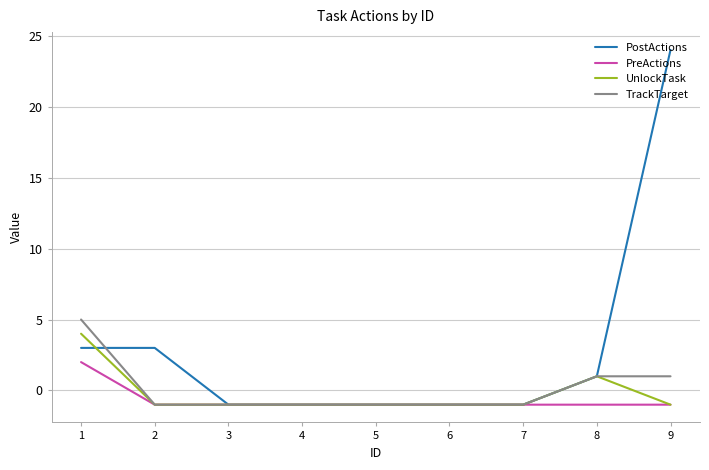

Reading left to right, extract all data points from this chart.

PostActions: 1=3	2=3	3=-1	4=-1	5=-1	6=-1	7=-1	8=1	9=24
PreActions: 1=2	2=-1	3=-1	4=-1	5=-1	6=-1	7=-1	8=-1	9=-1
UnlockTask: 1=4	2=-1	3=-1	4=-1	5=-1	6=-1	7=-1	8=1	9=-1
TrackTarget: 1=5	2=-1	3=-1	4=-1	5=-1	6=-1	7=-1	8=1	9=1